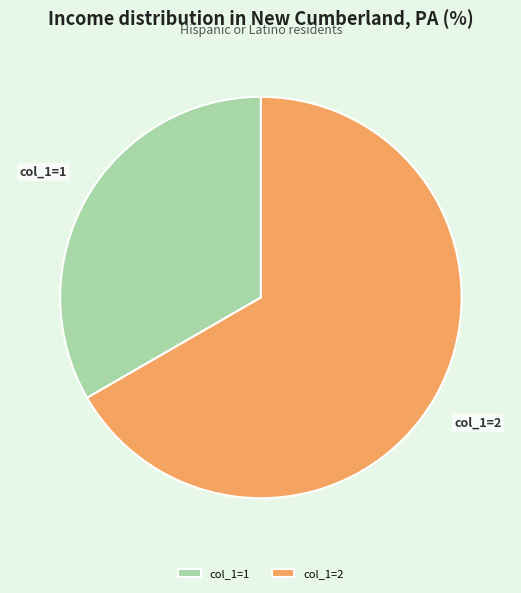

Does any single category account for the majority?

Yes